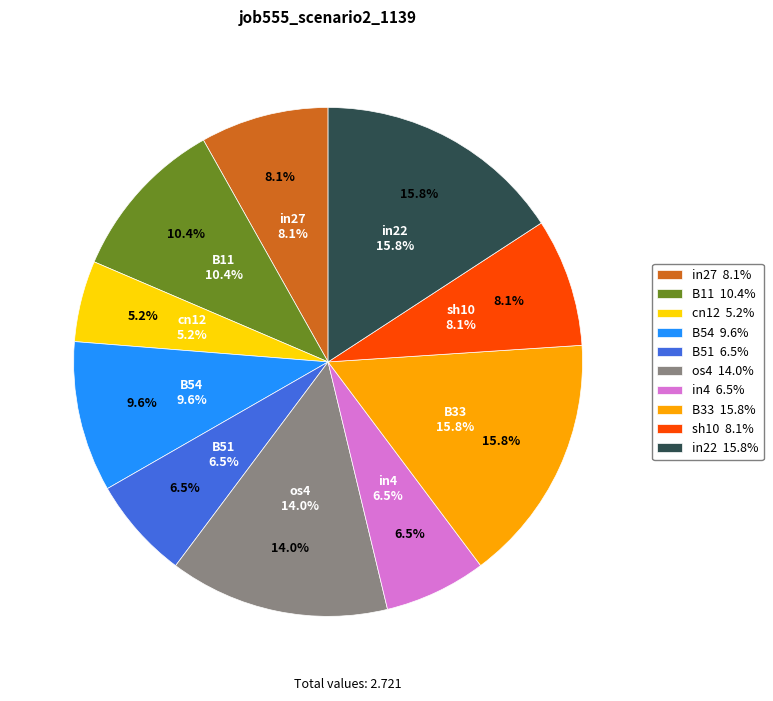

Count the number of slices in the pie.

10